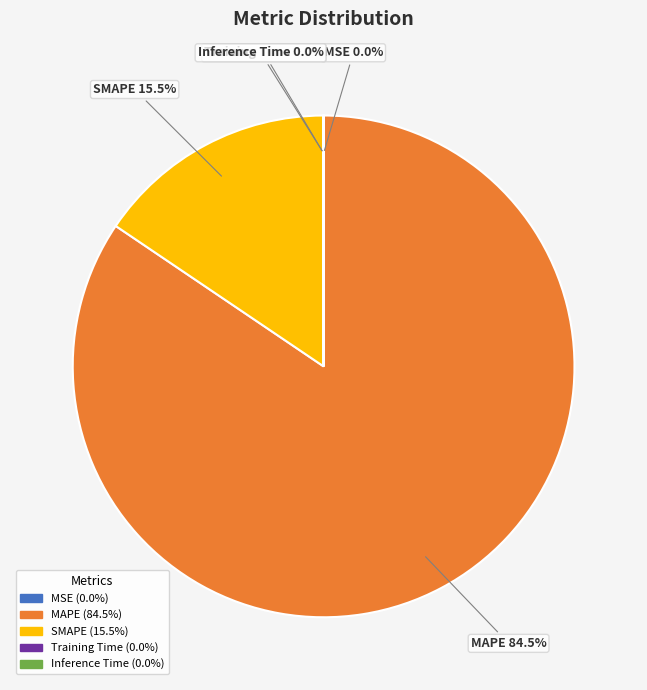

Does MAPE account for over 50% of the chart?

Yes